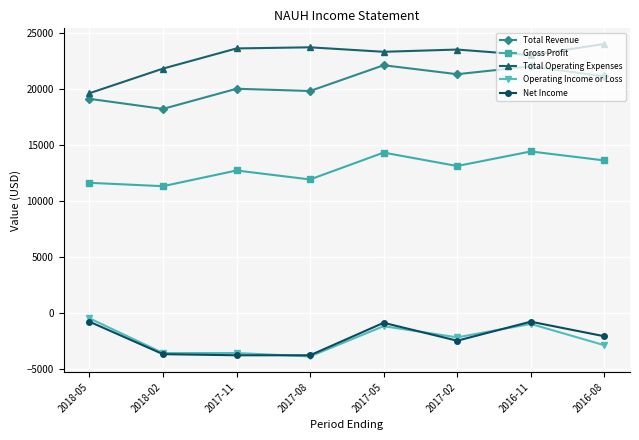

What position from the left is 2017-05?

5